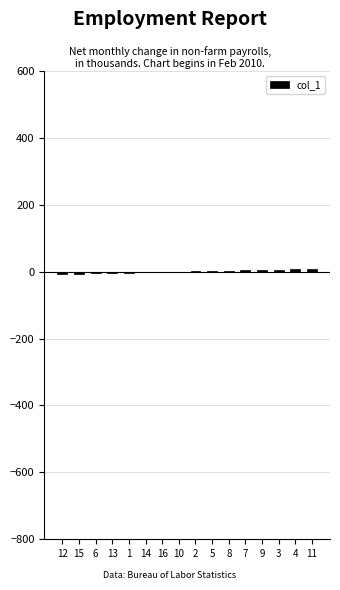

How many categories are shown in the chart?

16